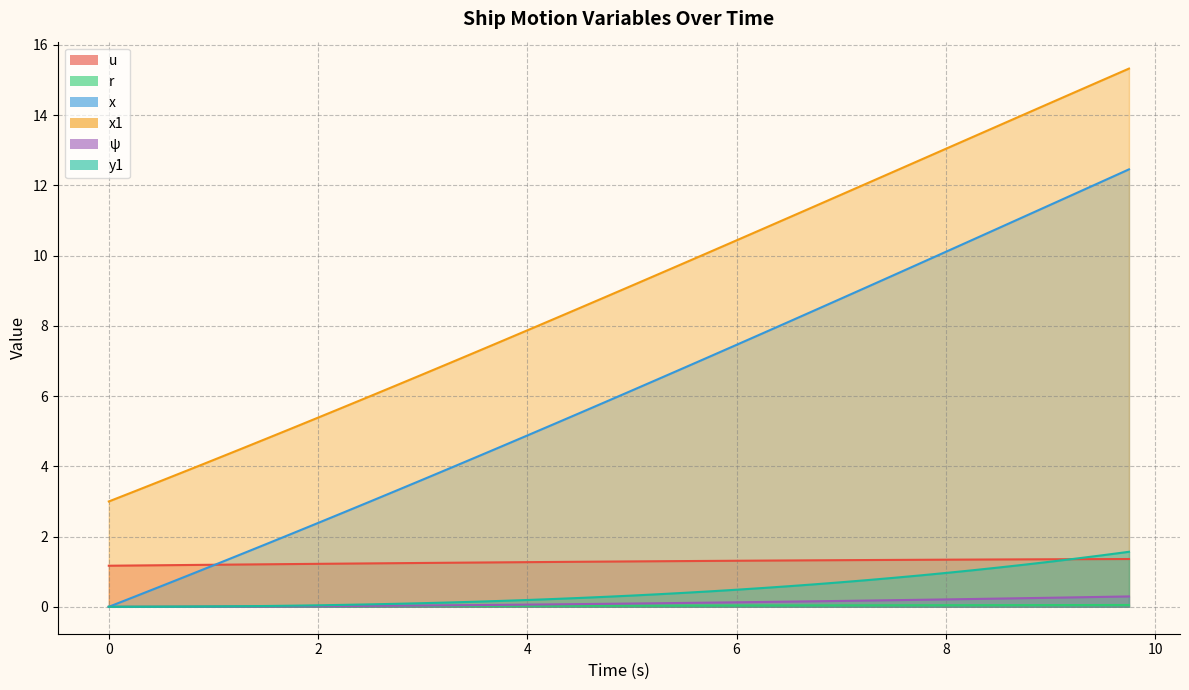

Which series has the widest spread of values?

x